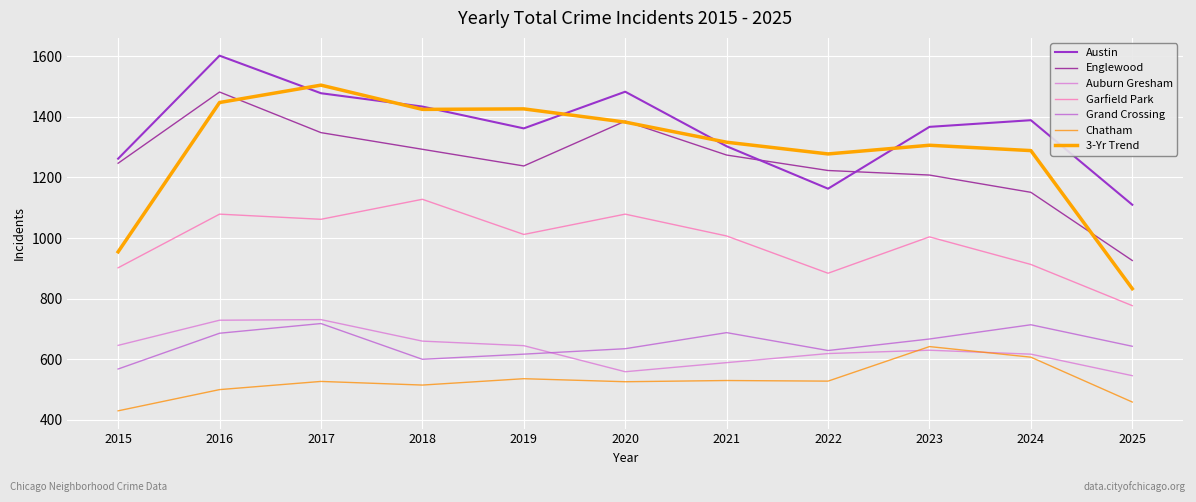

What is the approximate value of Englewood at 2016?

1482.0